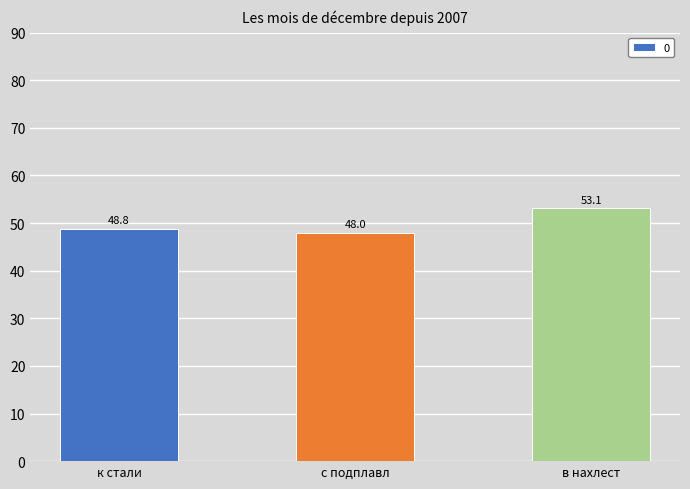

Is it true that the value at в нахлест is 19.5?

False